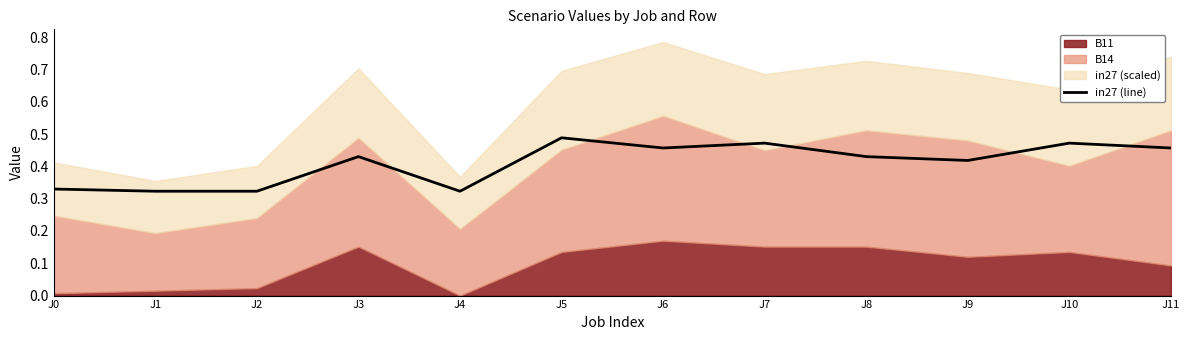

True or false: the data has more than 2 interior local peaks.

True